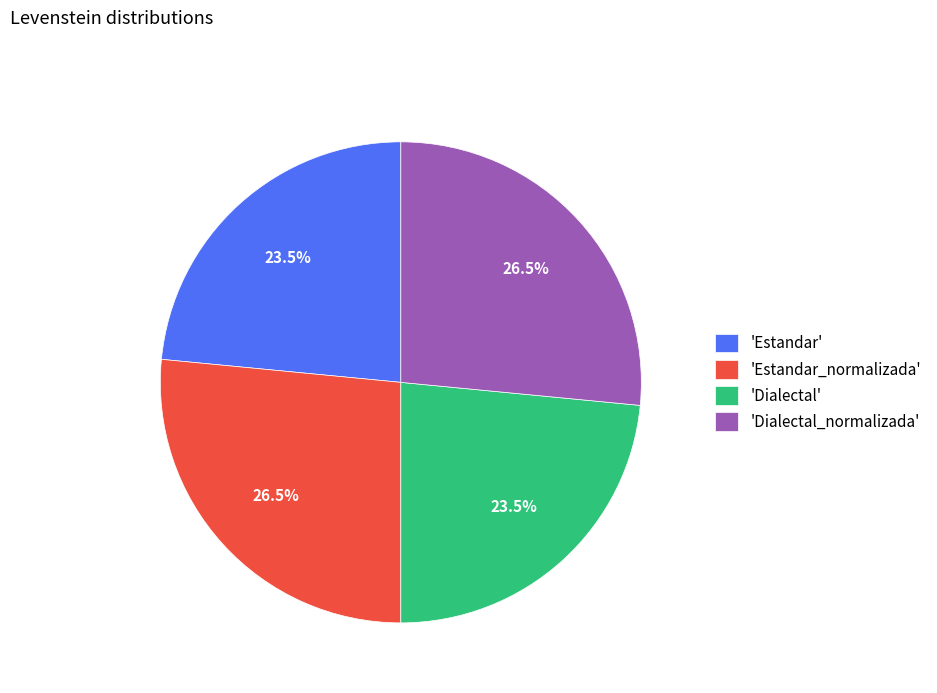

How many slices are in this pie chart?

4